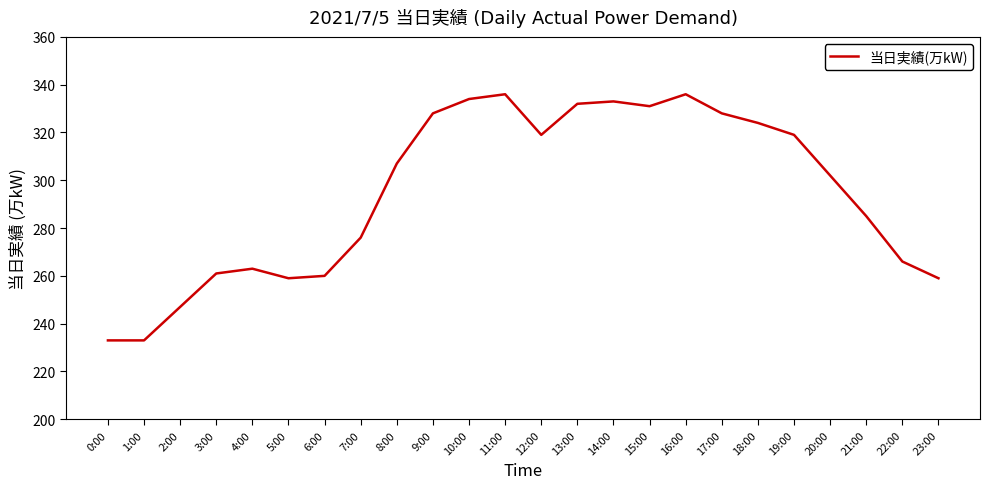

The value at 22:00 is 471. True or false?

False